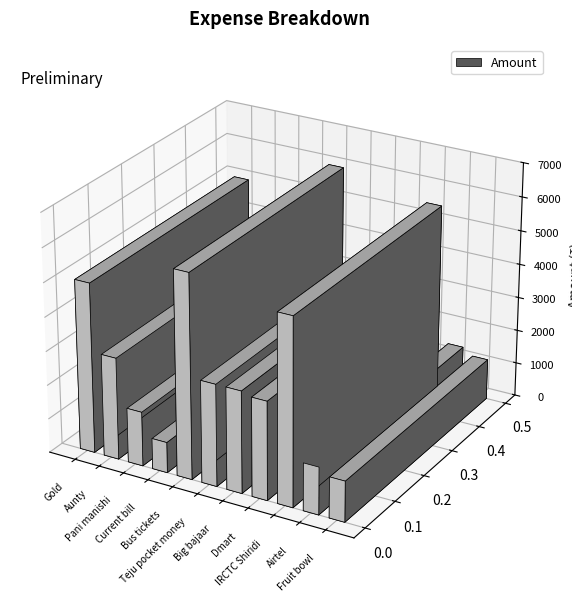

List the labels in order of value, largest first.

Bus tickets, IRCTC Shiridi, Gold, Aunty, Teju pocket money, Big bajaar, Dmart, Pani manishi, Airtel, Fruit bowl, Current bill